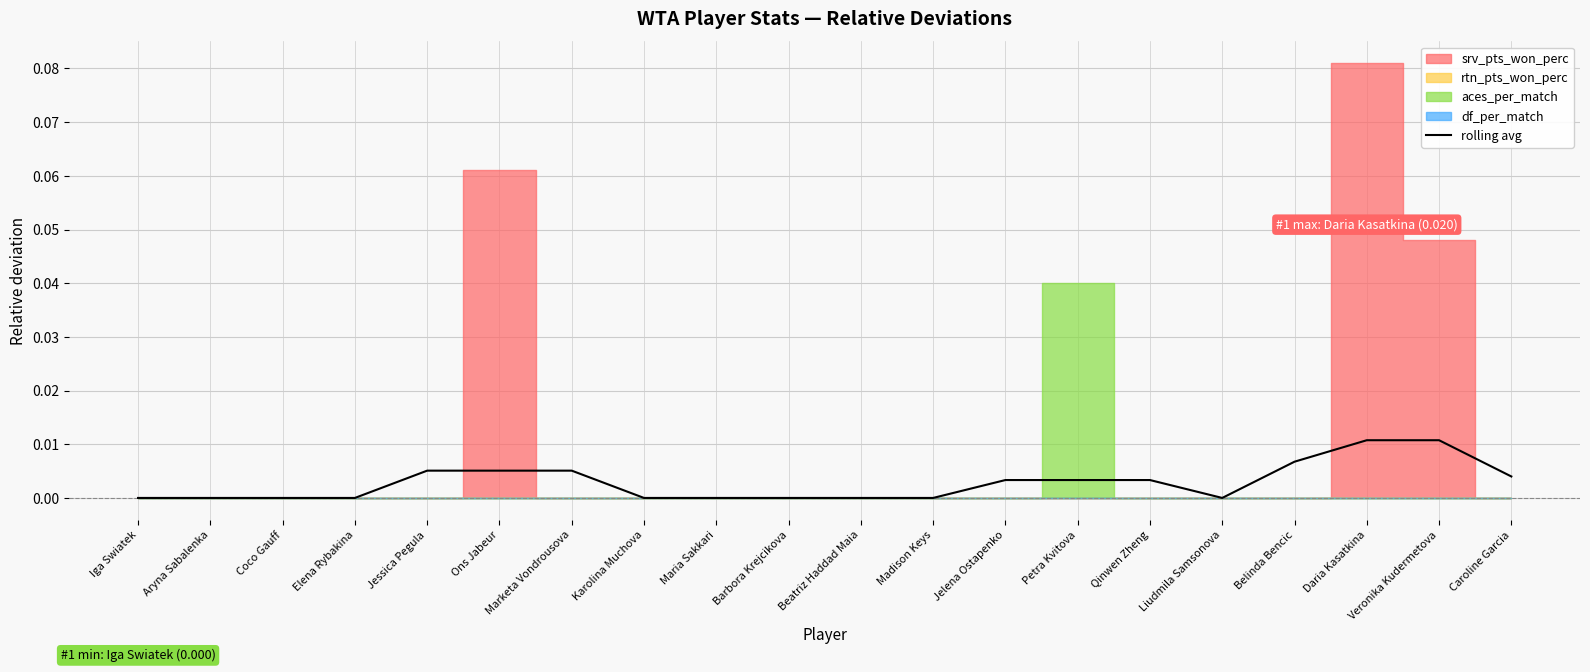

Which has a higher value, Ons Jabeur or Beatriz Haddad Maia?

Ons Jabeur